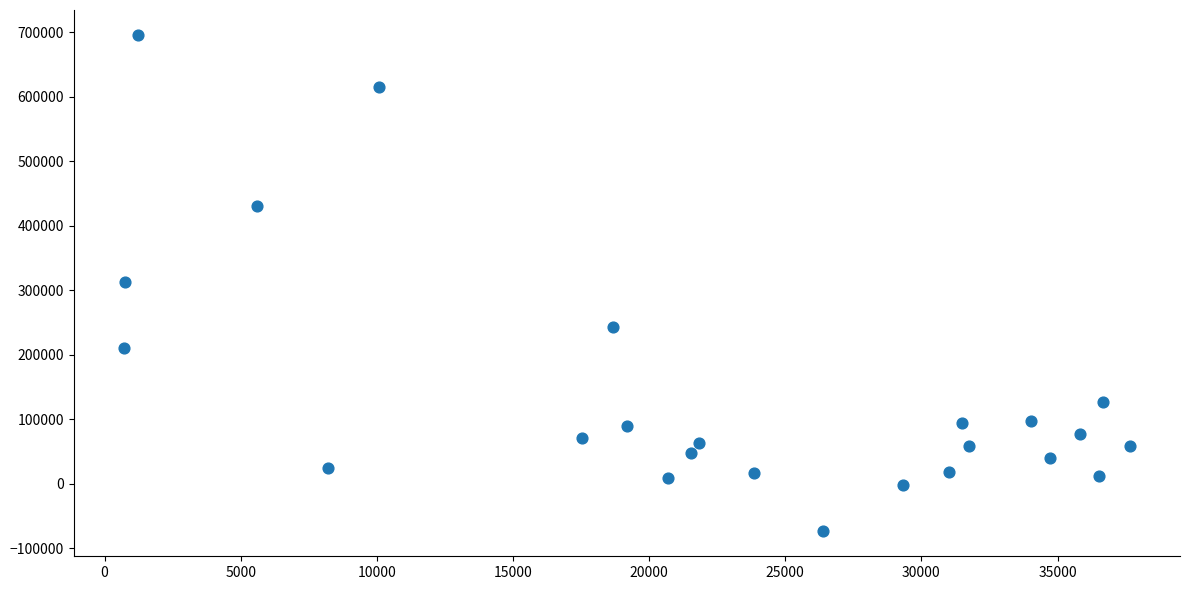

What is the range of X values (max minus min)?

36928.0